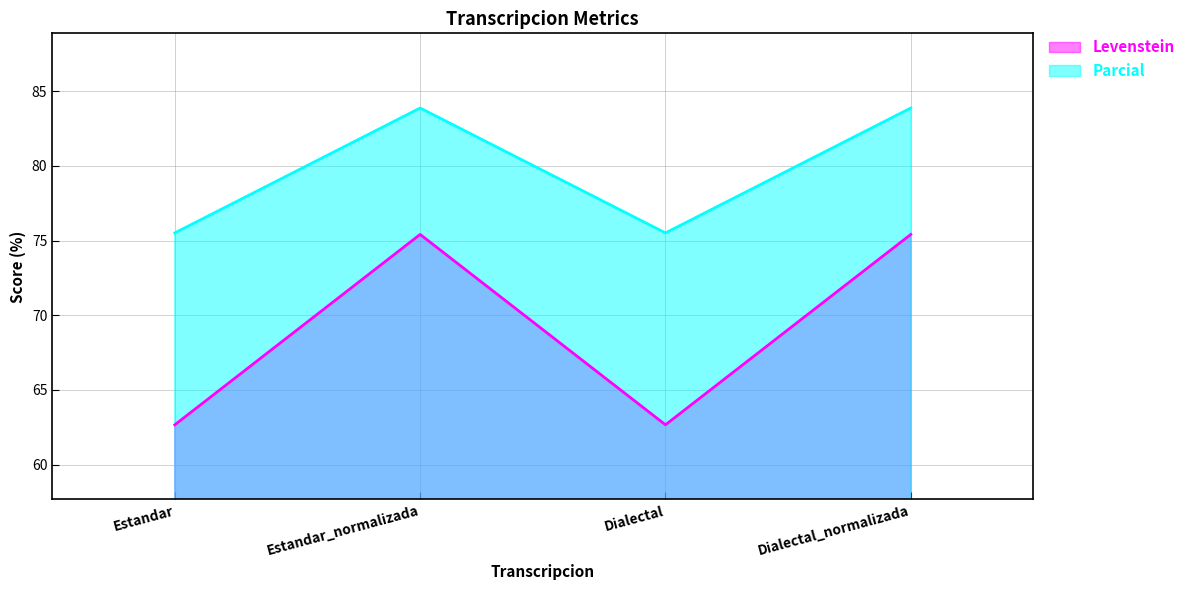

The value of Parcial at Estandar is 51.6. True or false?

False